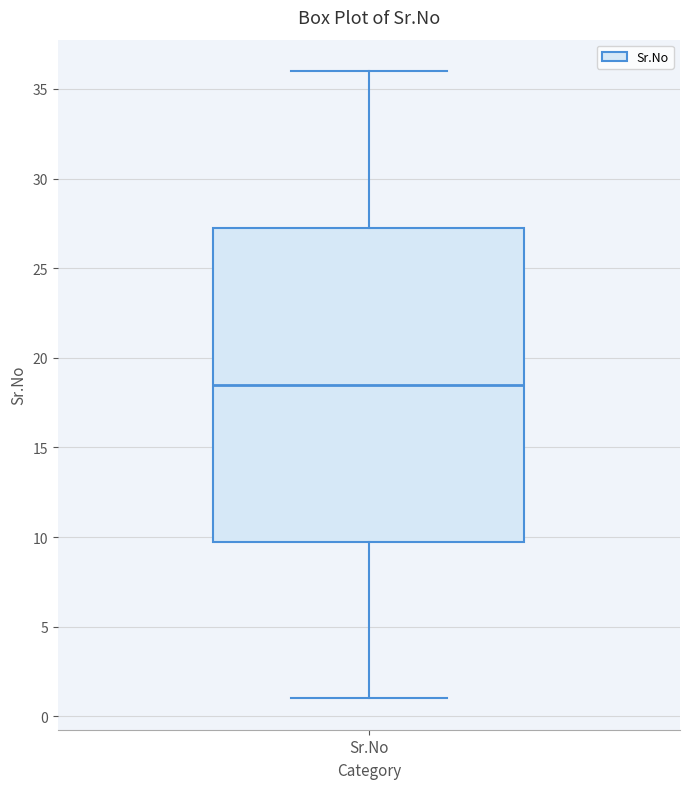

Transcribe this box plot: give where the median line is, the range the box spans, and where the two whiskers end, as read against the y-axis. The values are not printed on the chart, so give them approximately, as read against the axis.

median 18.5, box 10.0 to 27.5, whiskers 1.0 to 36.0